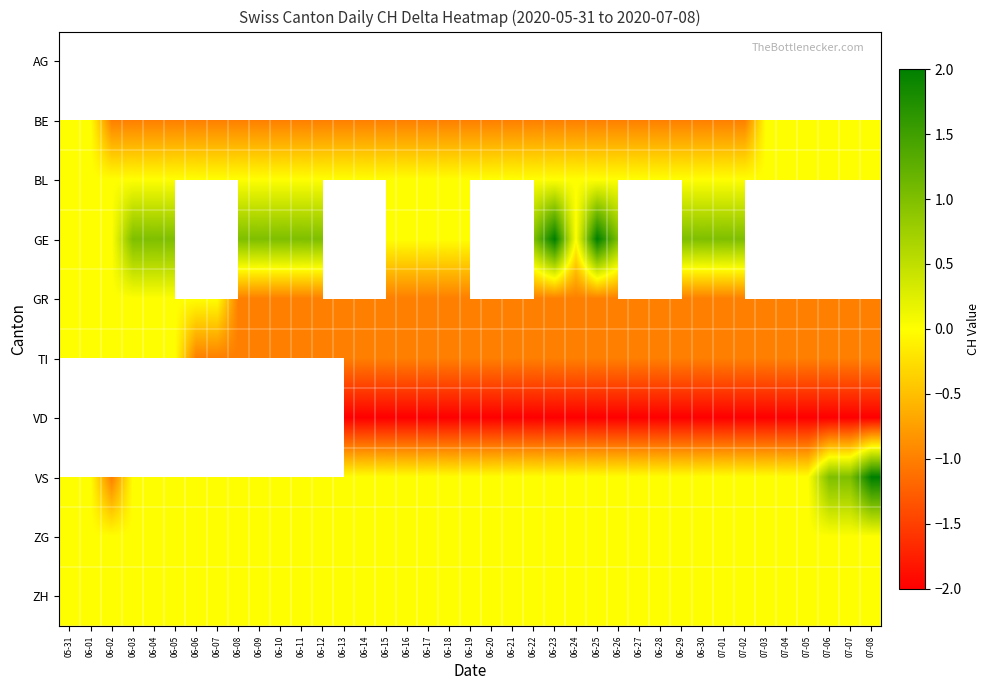

Is it true that GE equals -0.7 at 06-19?

False